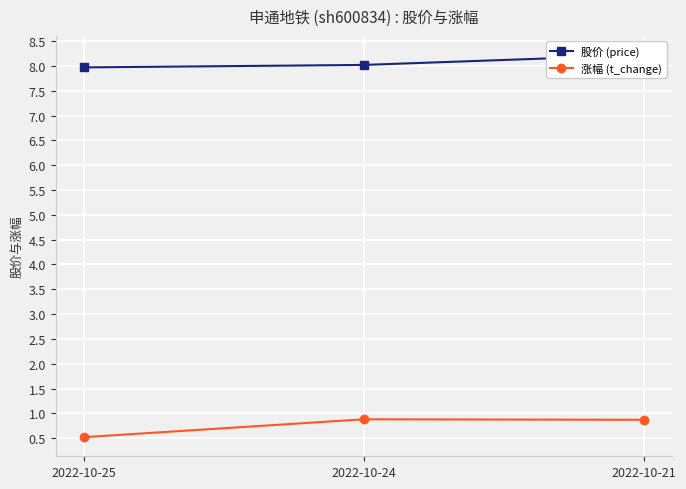

What is the greatest value displayed?

8.2